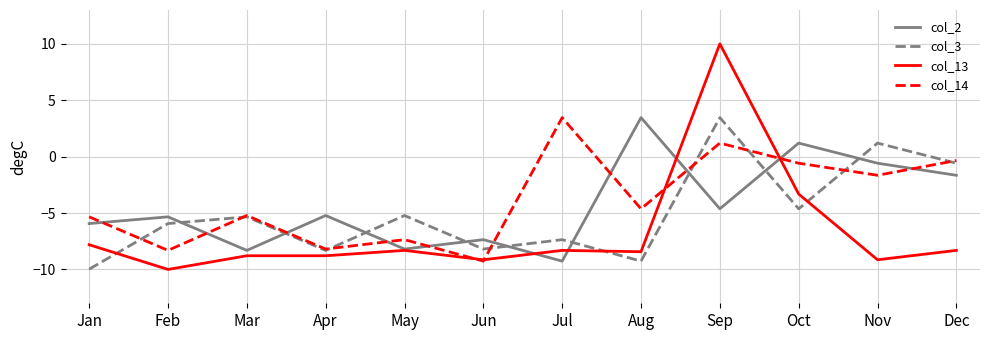

What value does the col_13 series have at Dec?

-8.3